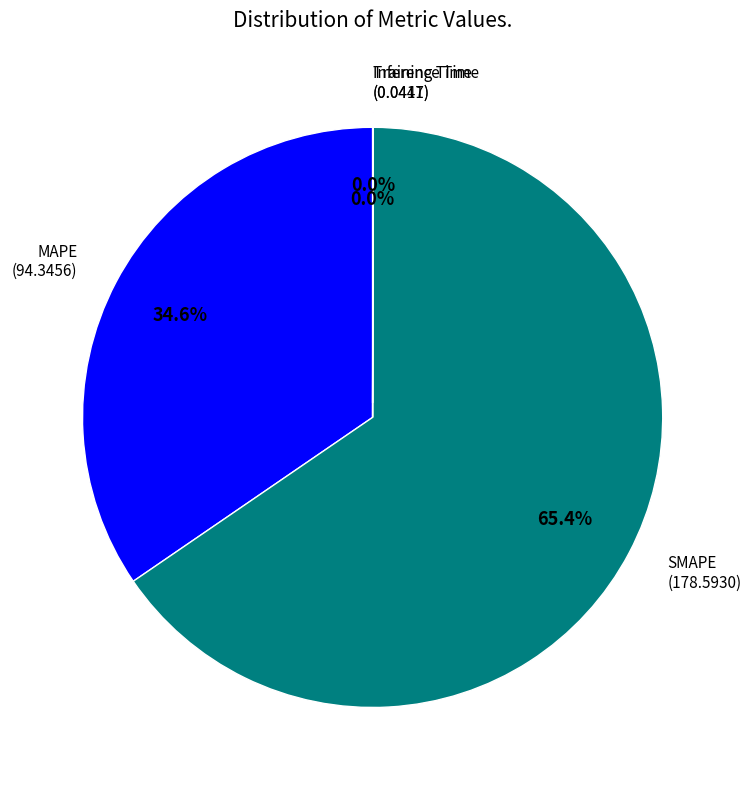

Is there any slice that represents more than half of the pie?

Yes